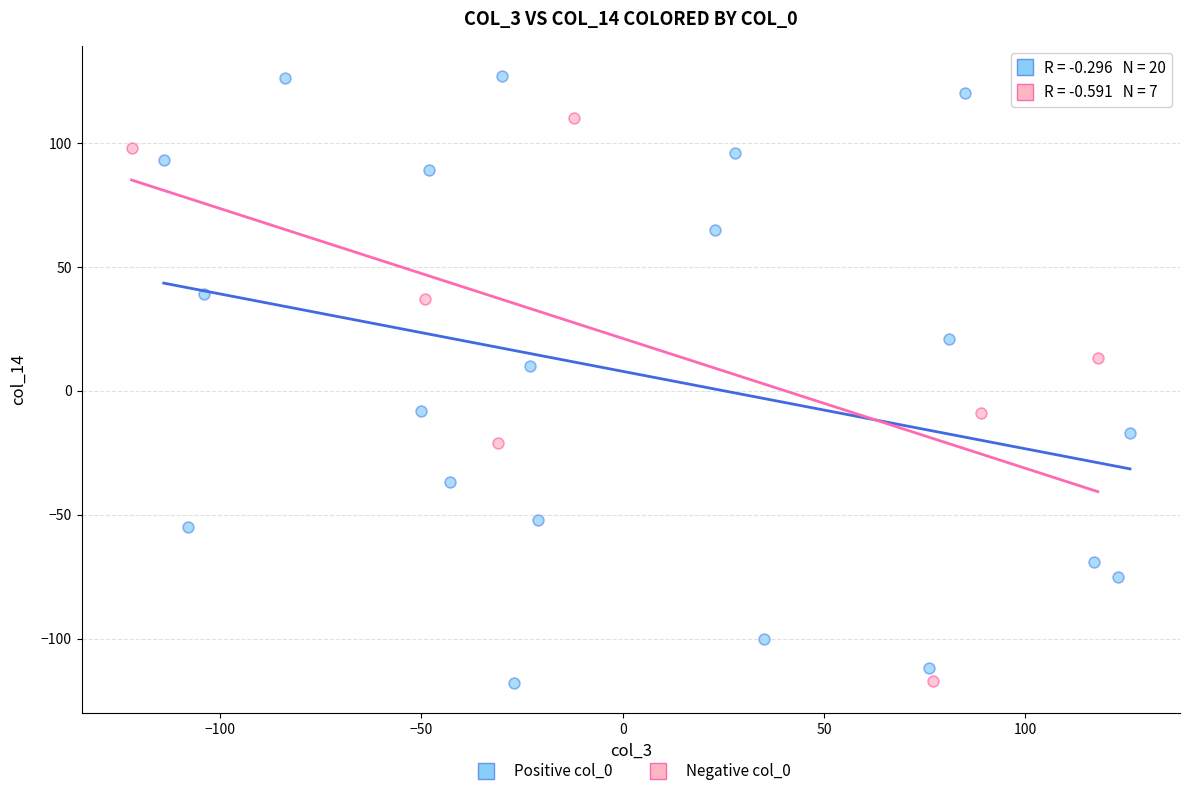

Which series contains the highest Y value?

Positive col_0